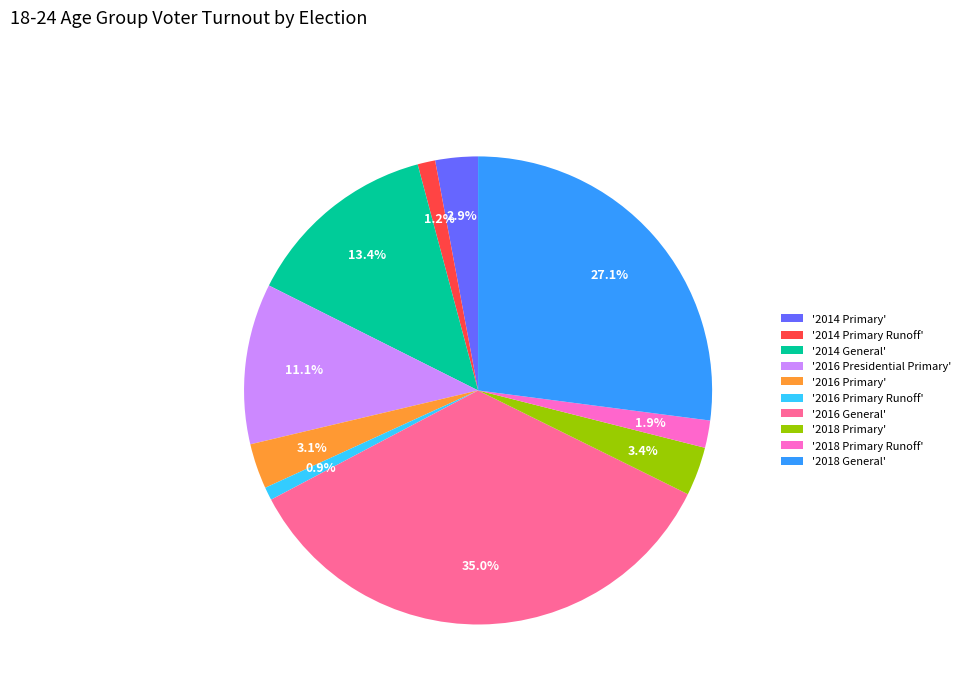

Which category has the biggest portion of the pie?

'2016 General'